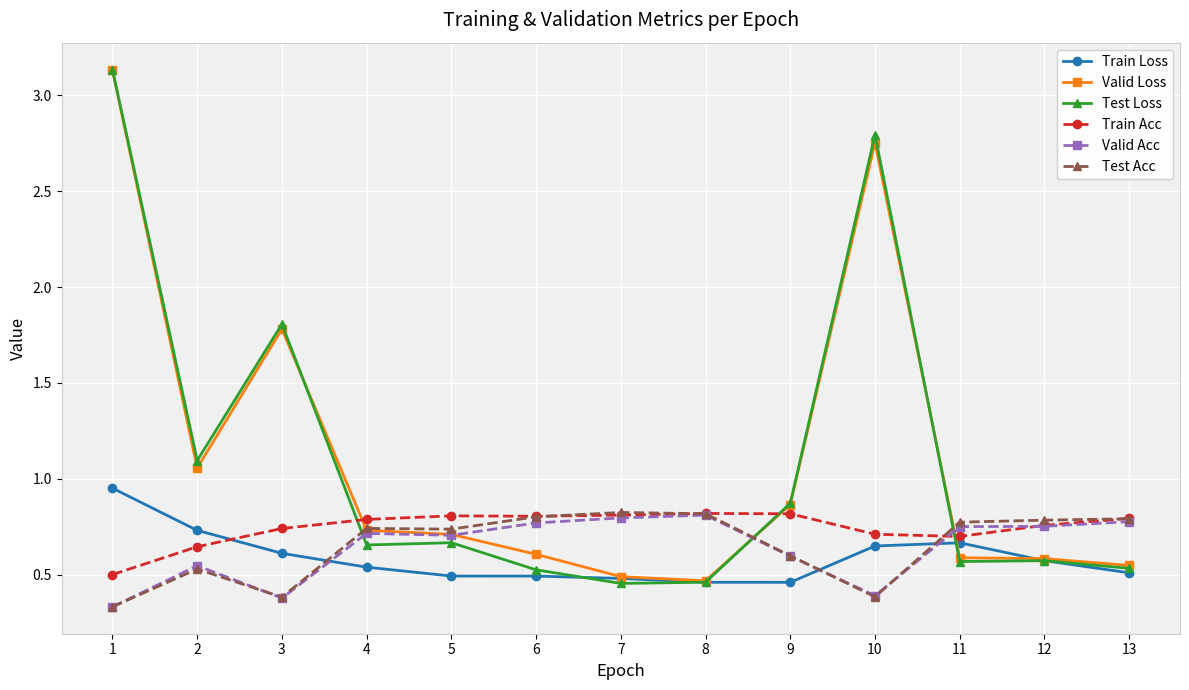

What is the difference between the maximum and minimum values in the Test Loss series?

2.7